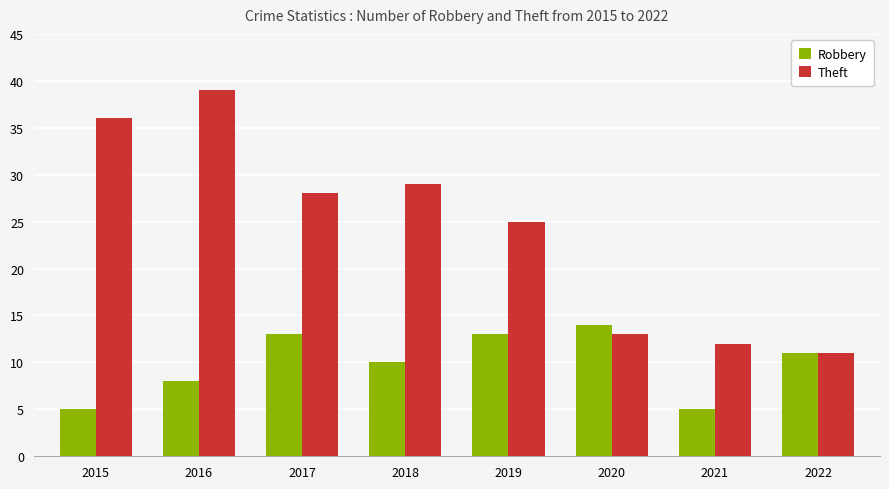

Are the bars grouped side by side (vs. stacked)?

Yes